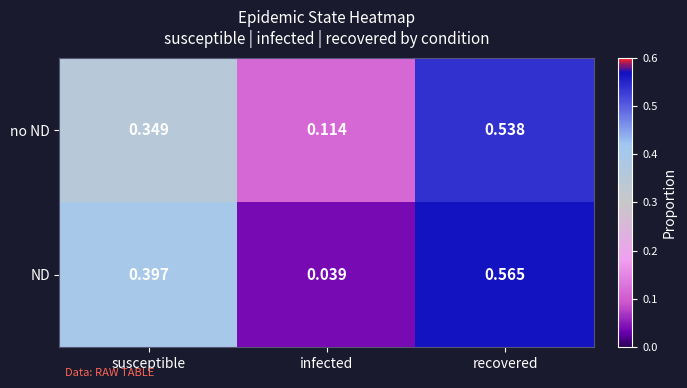

Which series has the largest range (max minus min)?

ND